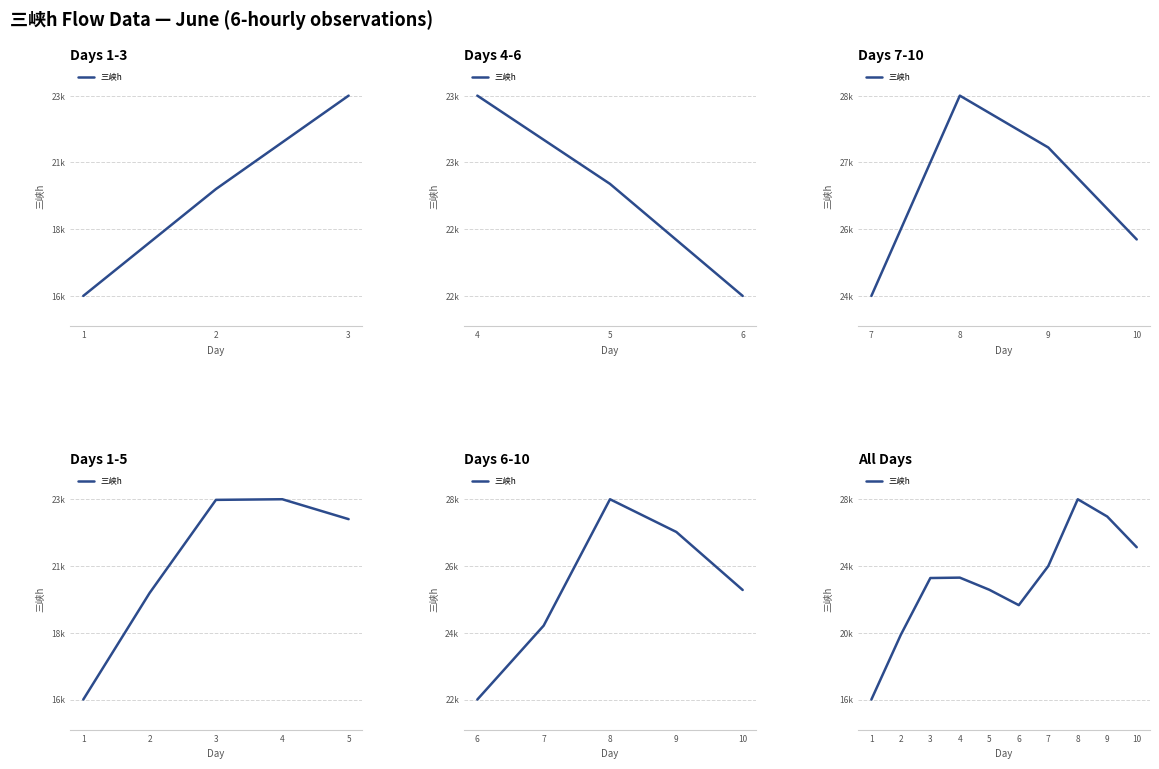

At which label does the data first exceed 23431?

4